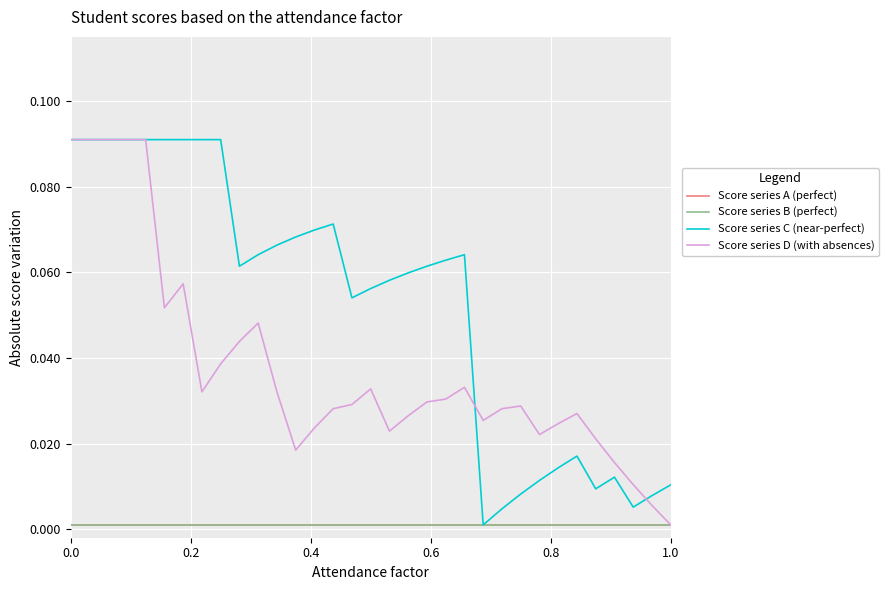

True or false: Score series B (perfect) has more than 1 points higher than both neighbors.

False